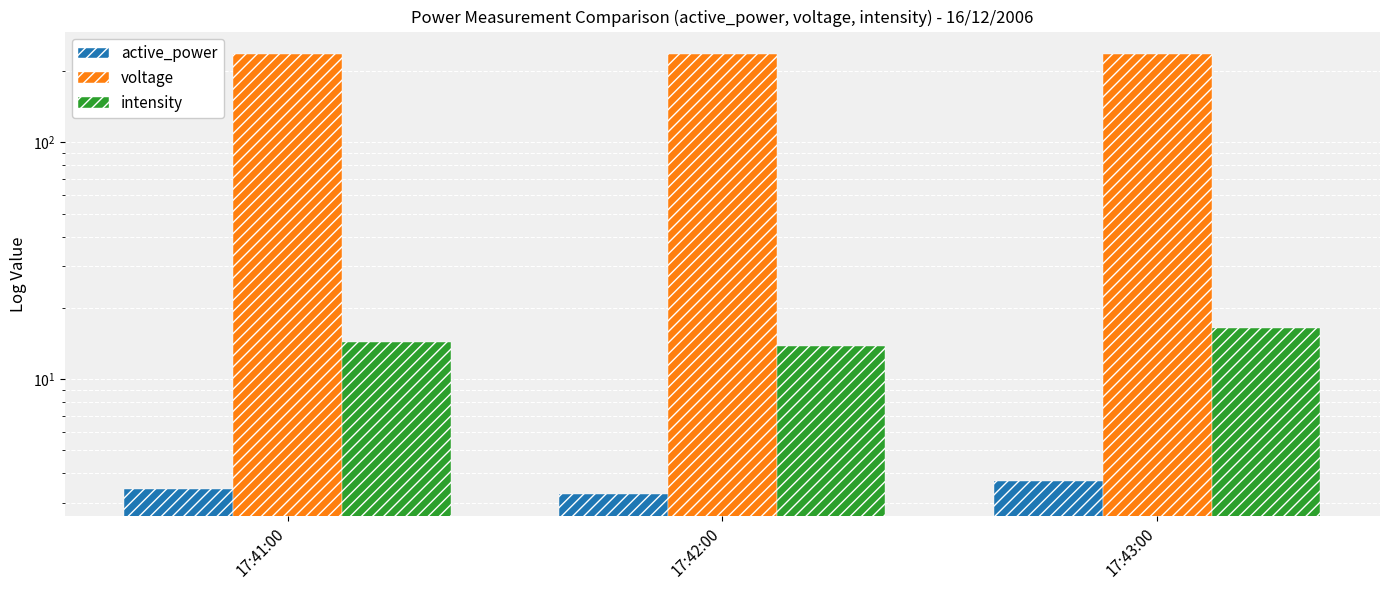

What is the difference between the maximum and minimum values in the voltage series?

1.3